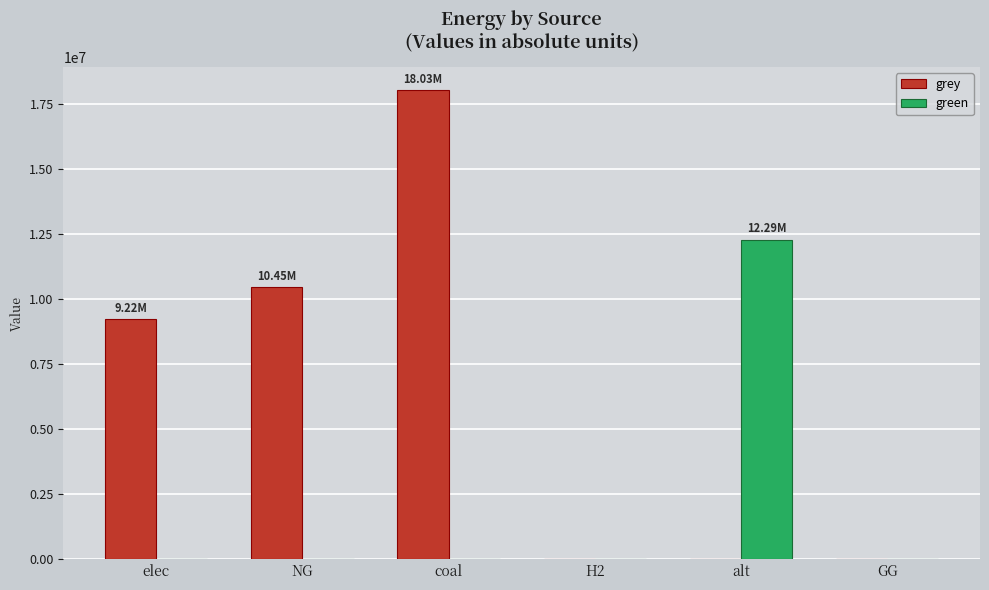

What is the maximum value for green?

12288253.3